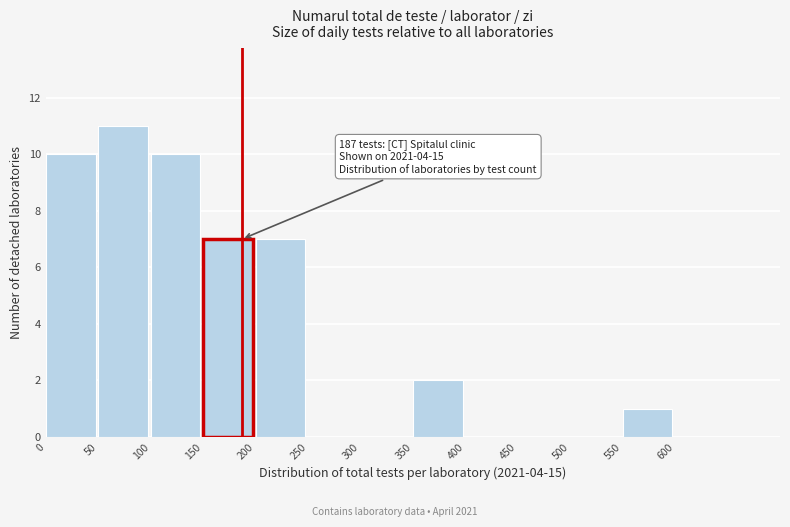

Over which range of the x-axis is the bar tallest?

50 to 100